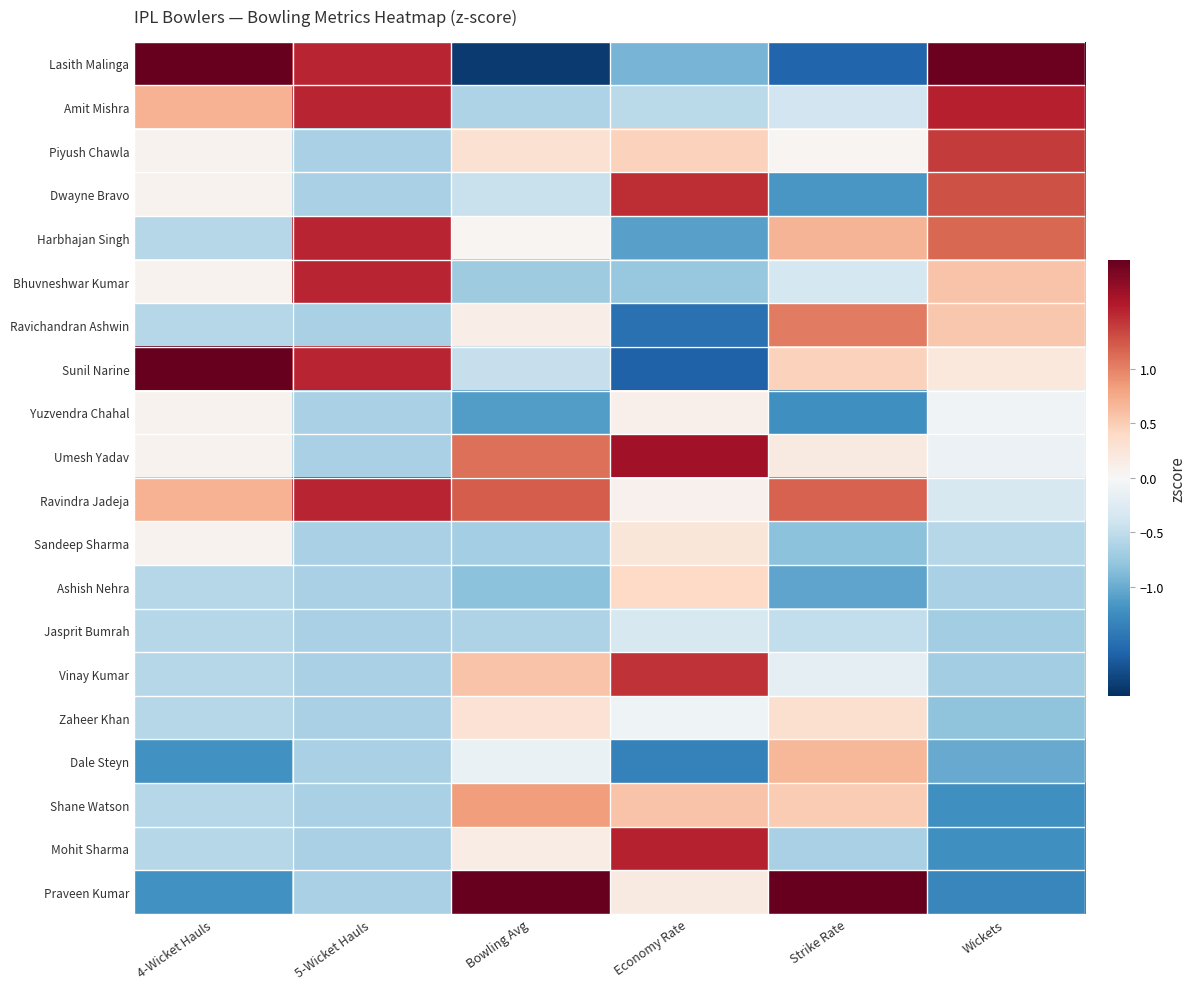

List the series in order of their peak value, highest first.

Praveen Kumar, Lasith Malinga, Sunil Narine, Umesh Yadav, Amit Mishra, Mohit Sharma, Harbhajan Singh, Bhuvneshwar Kumar, Ravindra Jadeja, Dwayne Bravo, Vinay Kumar, Piyush Chawla, Ravichandran Ashwin, Shane Watson, Dale Steyn, Ashish Nehra, Zaheer Khan, Sandeep Sharma, Yuzvendra Chahal, Jasprit Bumrah